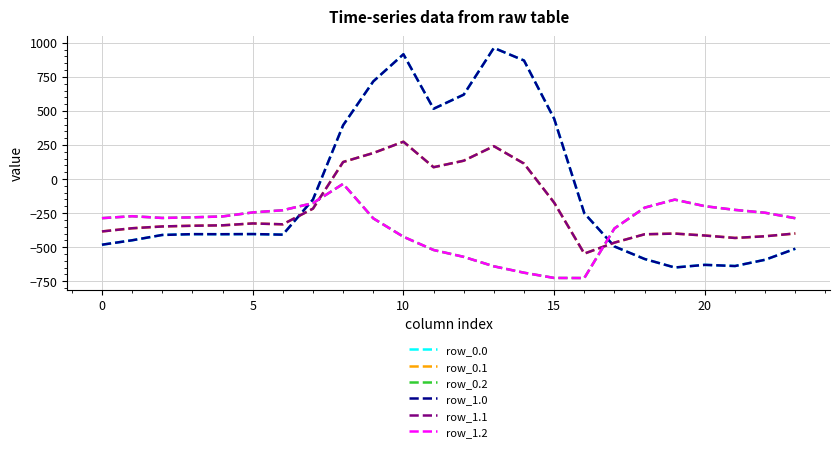

Does the chart have visible grid lines?

Yes